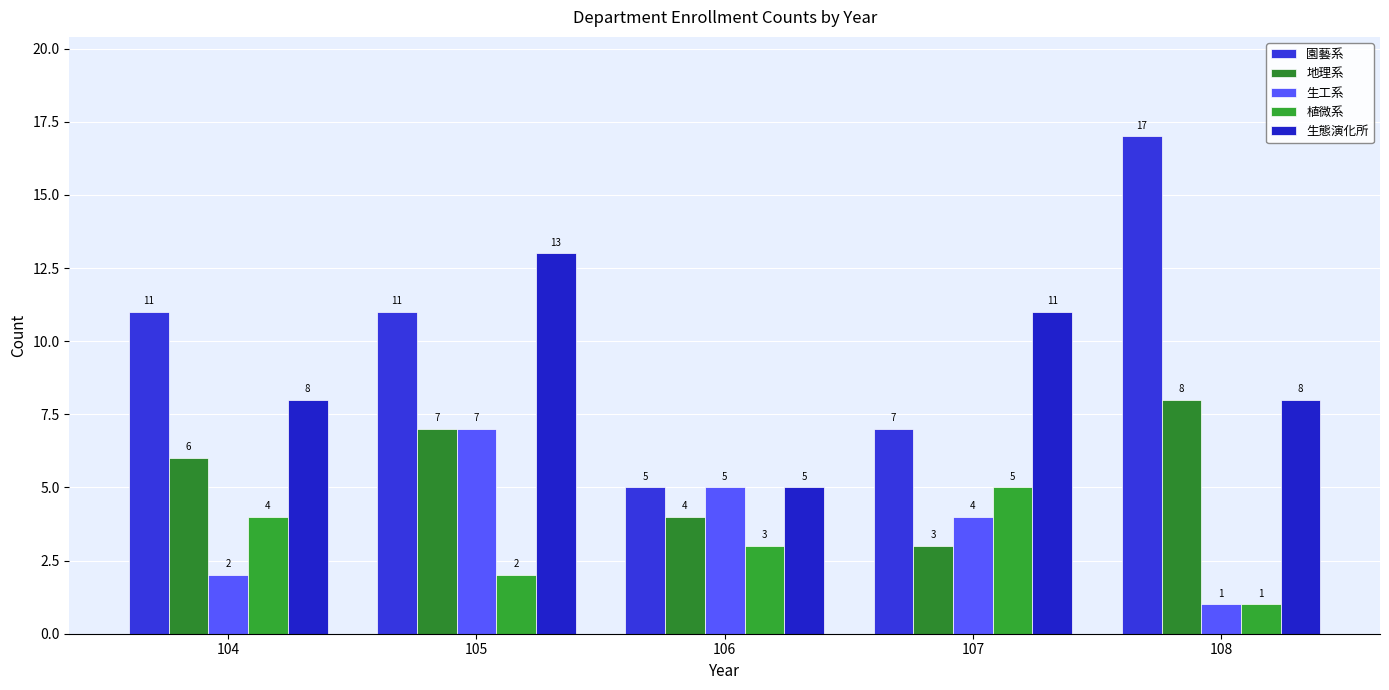

How many 植微系 values are between 2 and 4?

3